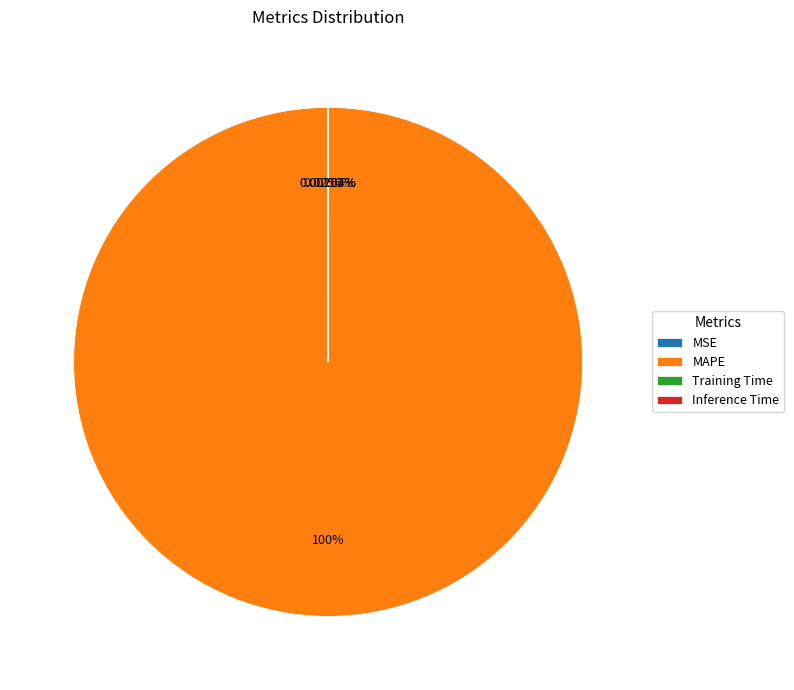

Which category accounts for the majority?

MAPE